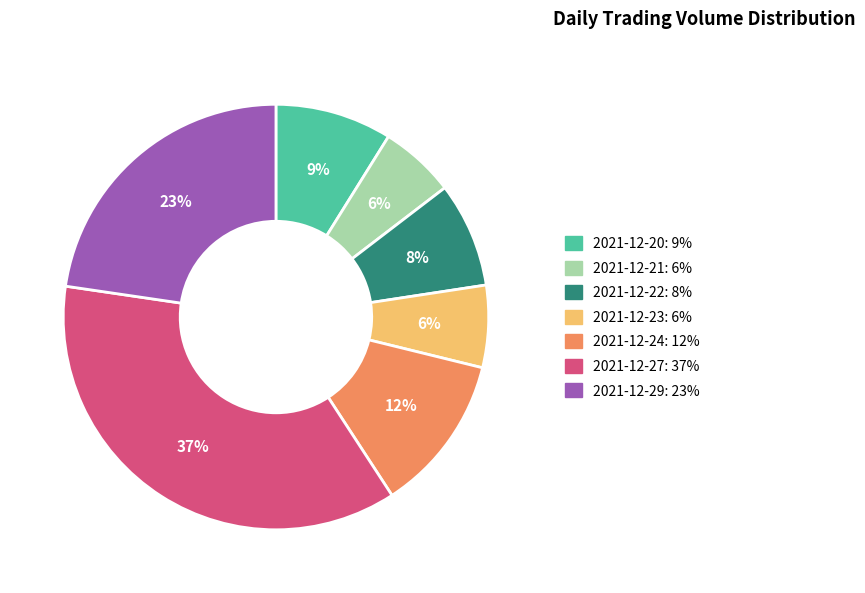

True or false: 2021-12-29 accounts for 23% of the total.

True